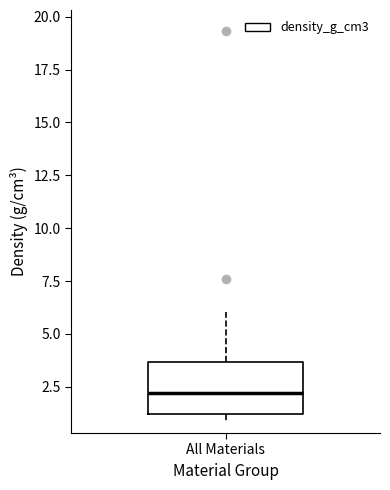

Transcribe this box plot: give where the median line is, the range the box spans, and where the two whiskers end, as read against the y-axis. The values are not printed on the chart, so give them approximately, as read against the axis.

median 2.0, box 1.0 to 3.5, whiskers 1.0 (just below the box's lower edge) to 6.0